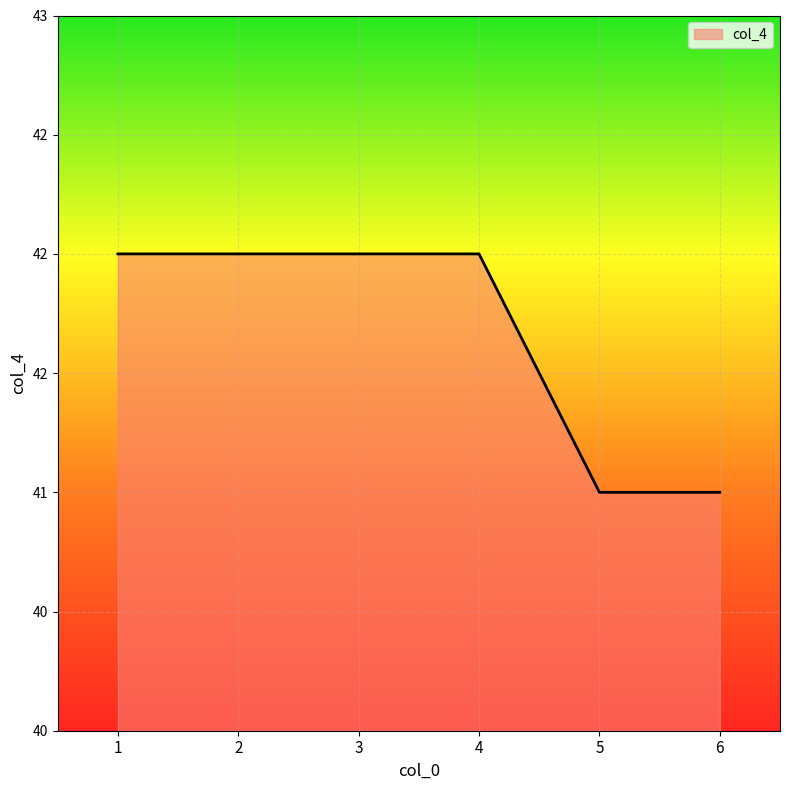

What is the sum of the values at 1 and 5?

83